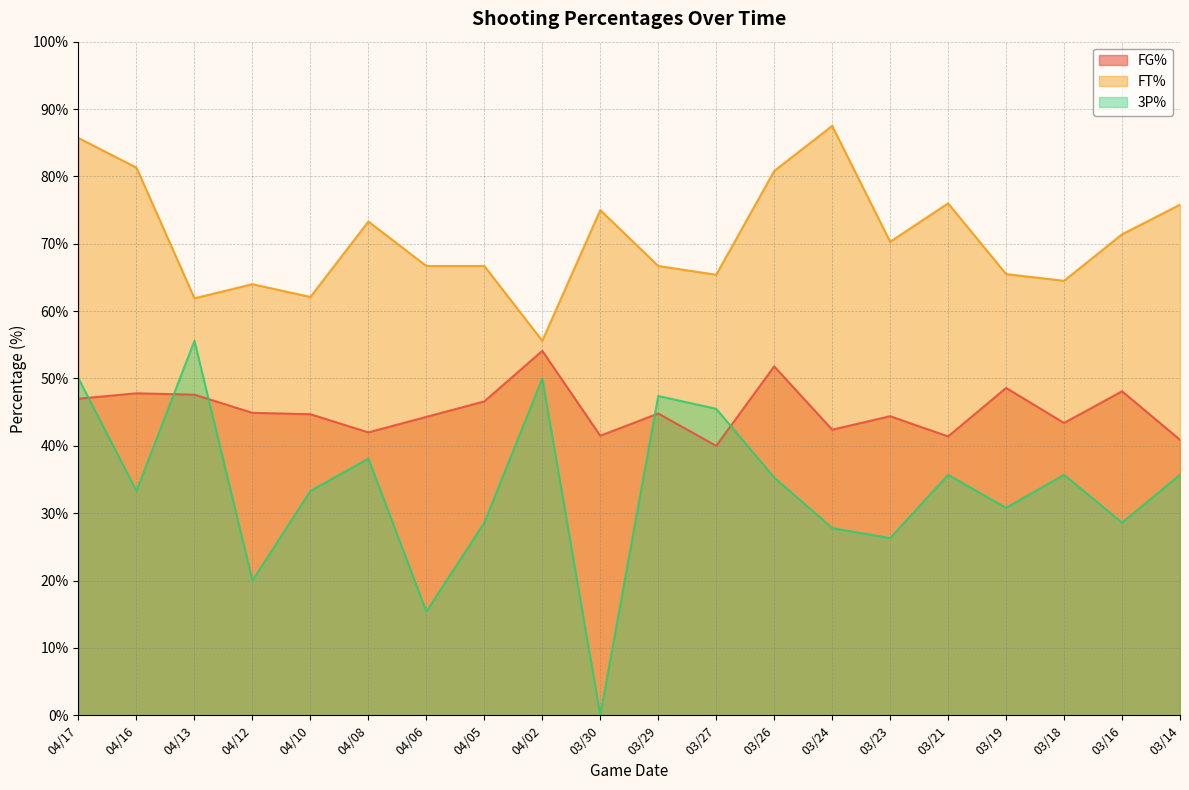

Between 04/13 and 04/08, which series saw the biggest shift?

3P%